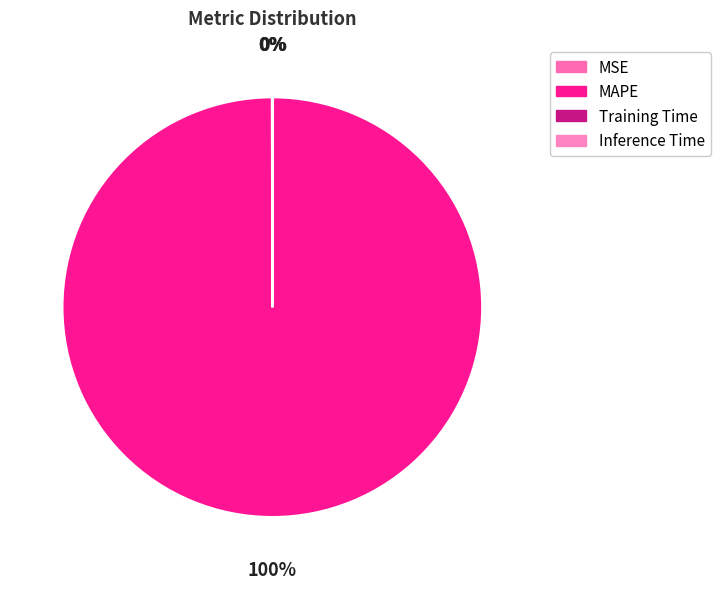

Does MAPE account for over 50% of the chart?

Yes